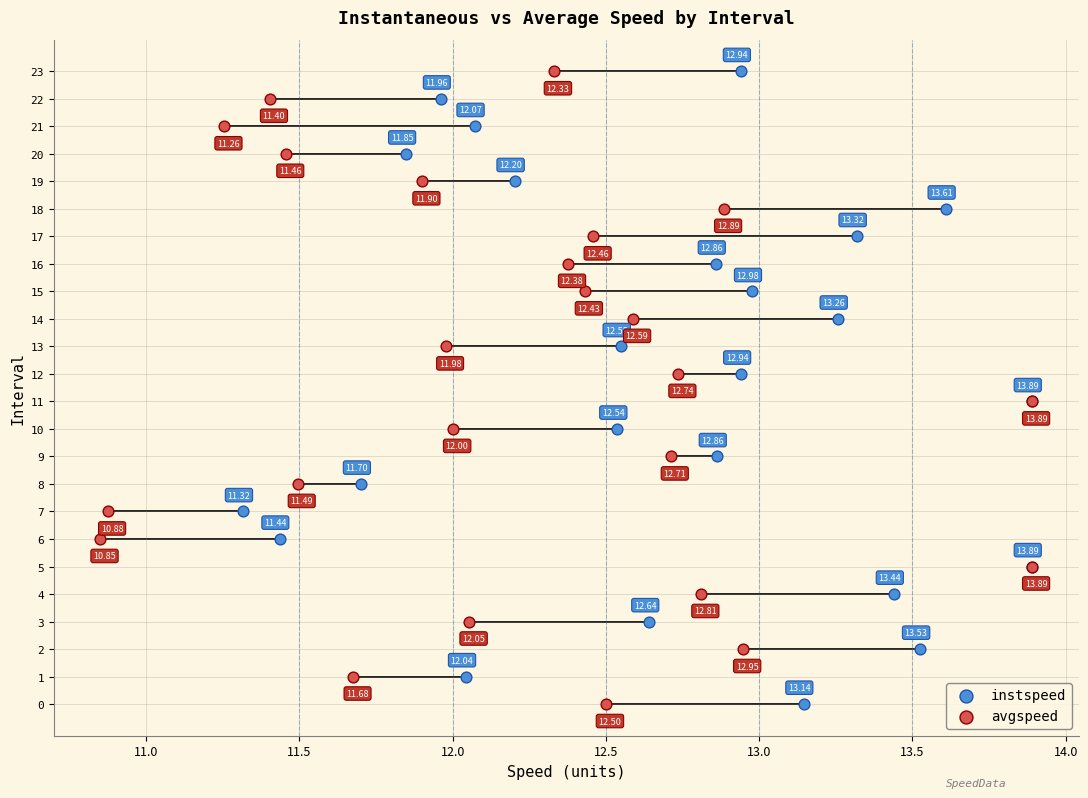

What are all the series names shown in the legend?

instspeed, avgspeed